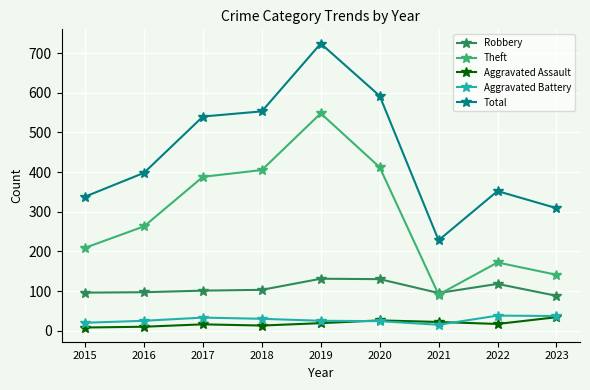

Where does the Aggravated Assault series first go above 17?

2019